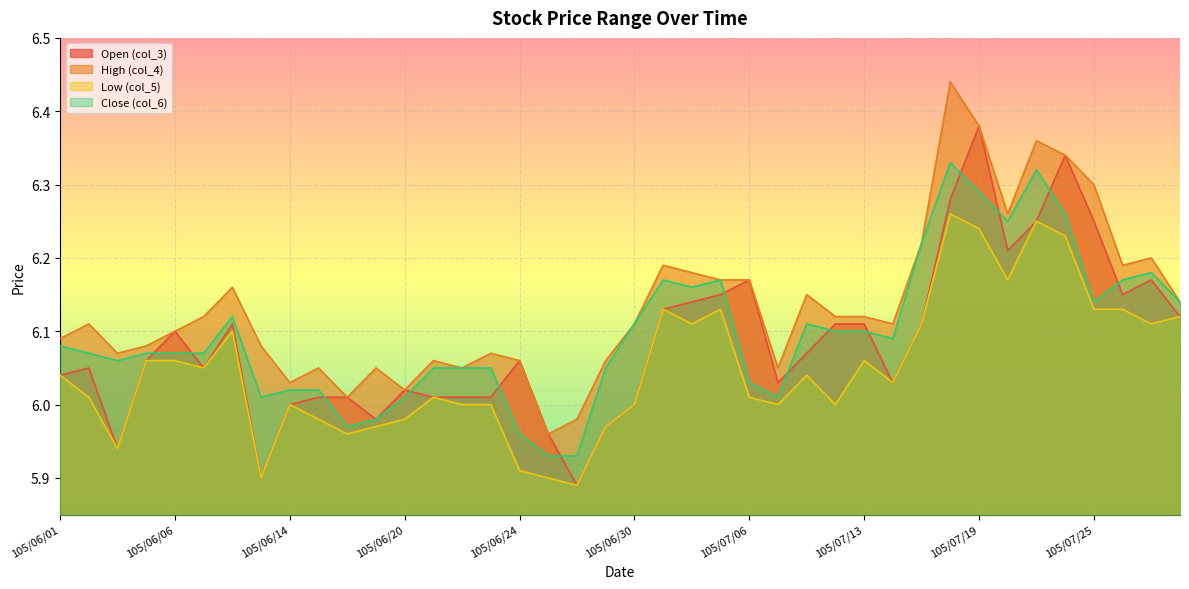

At which label is col_3 closest to 6?

105/06/14